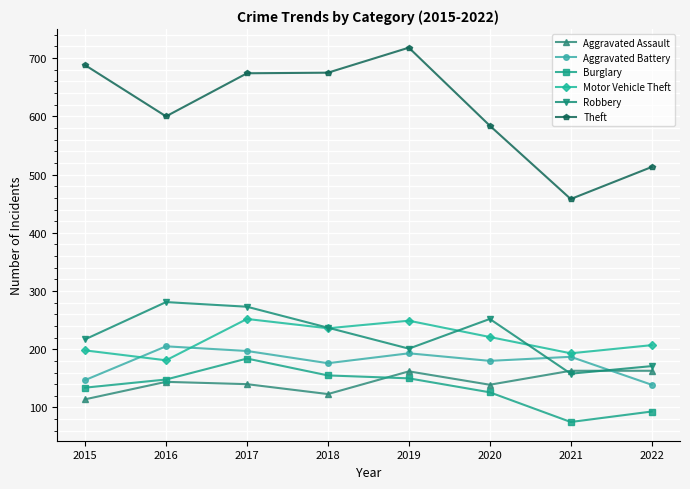

What value does the Robbery series have at 2017, to the nearest 5?

275